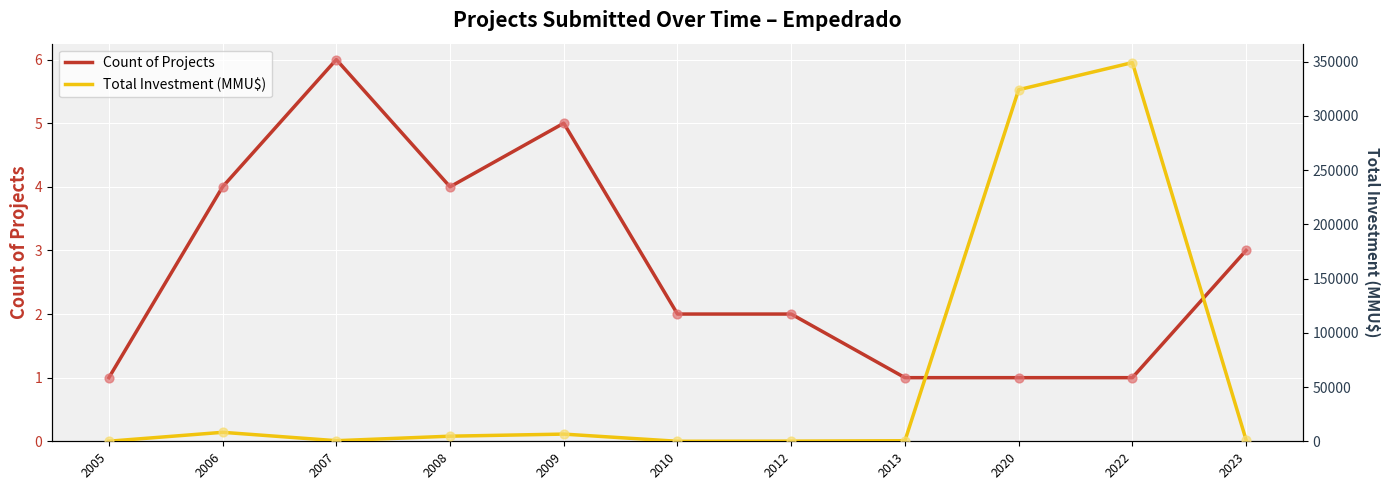

Which series has the largest Y range (max minus min)?

Total Investment (MMU$)